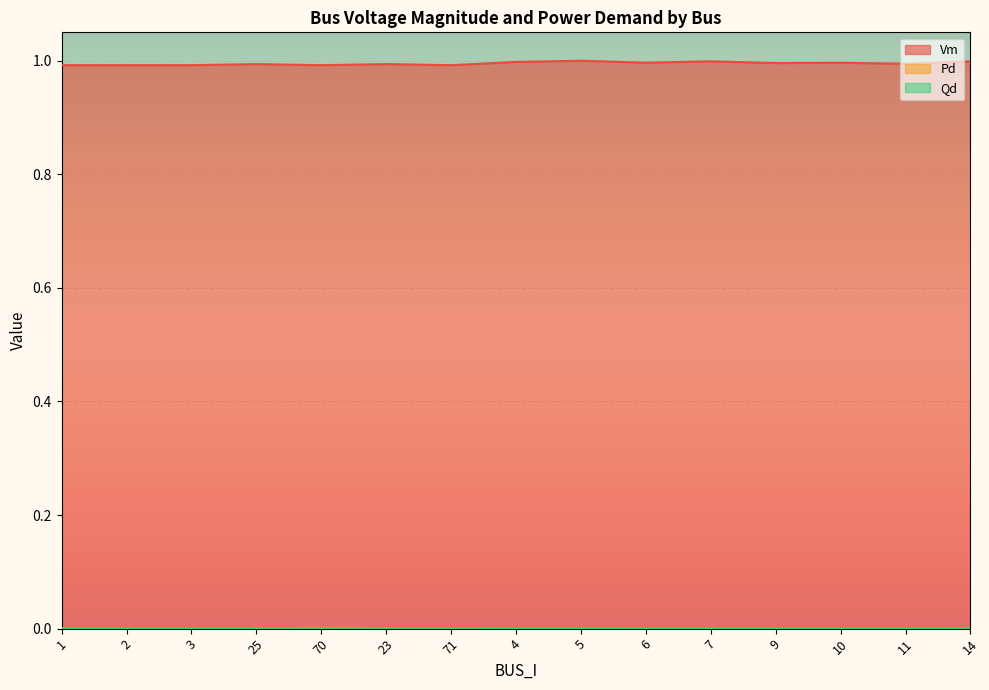

At which category is the sum across all series the highest?

5